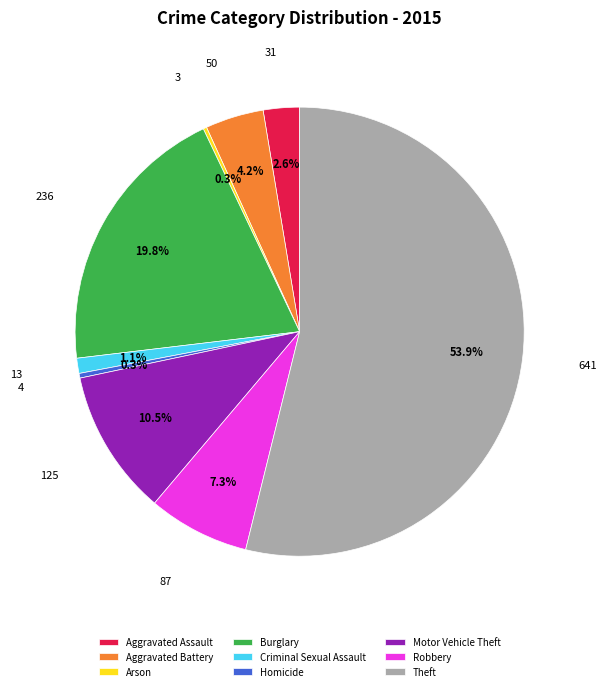

Is Theft the majority of the pie?

Yes